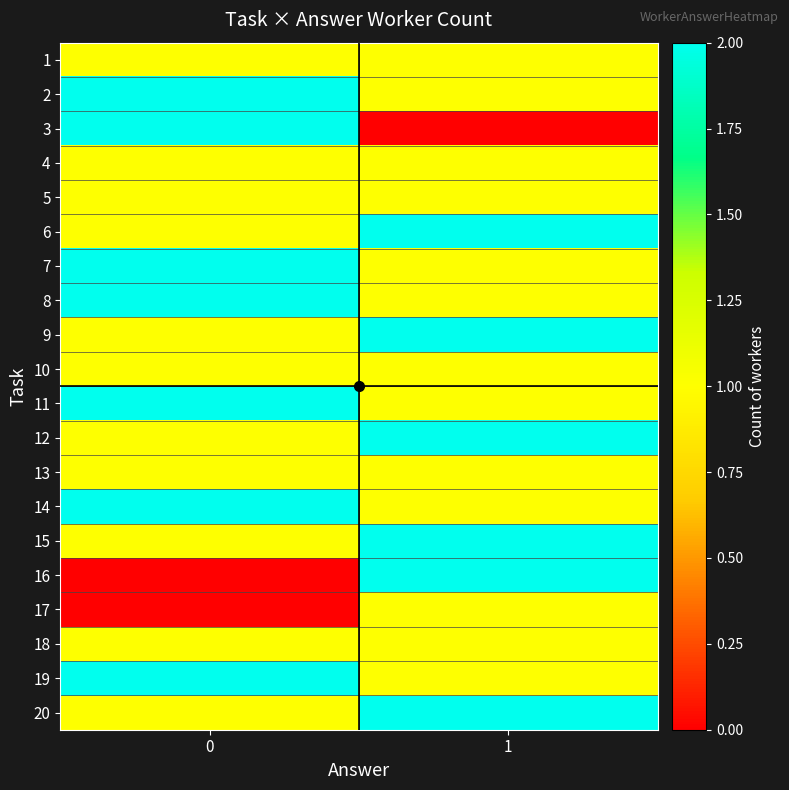

Rank the series at 0 from lowest to highest value.

16, 17, 1, 4, 5, 6, 9, 10, 12, 13, 15, 18, 20, 2, 3, 7, 8, 11, 14, 19